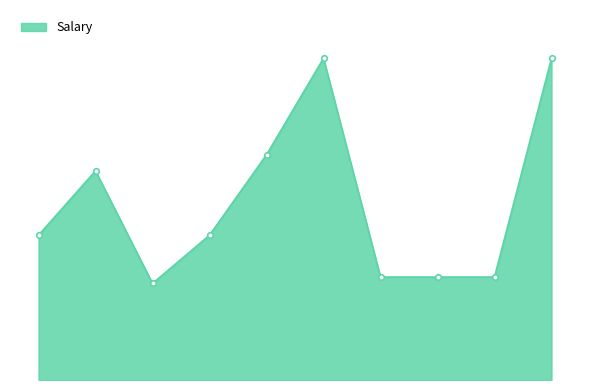

Is this an area chart (filled region under the line)?

Yes